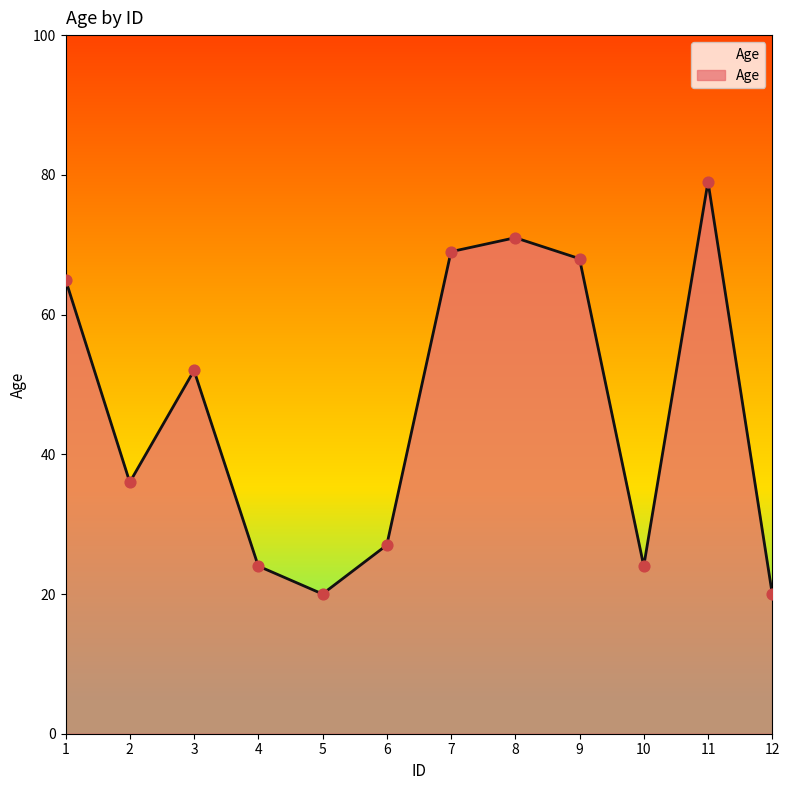

Between 9 and 3, which is larger?

9